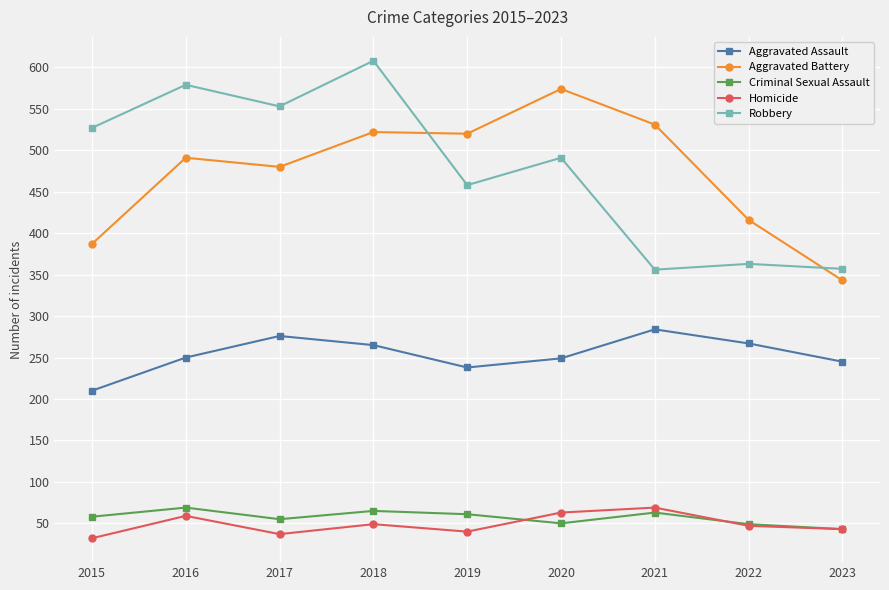

Is the value of Robbery at 2020 greater than the value of Homicide at 2016?

Yes